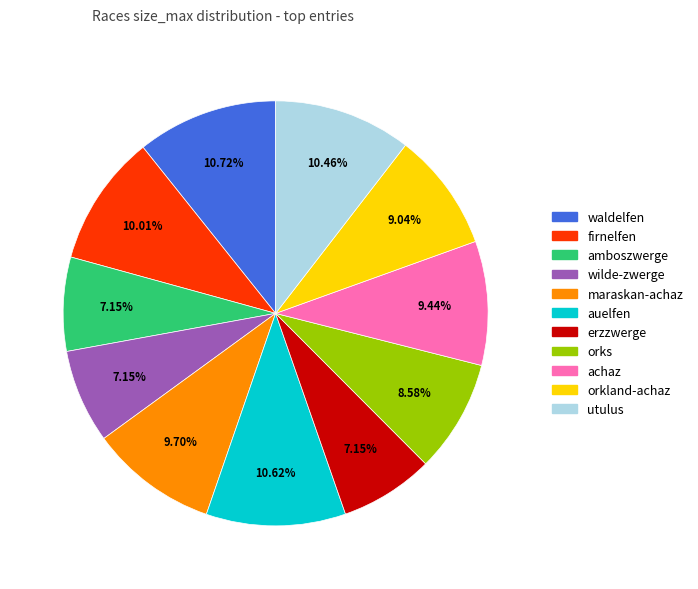

How many segments does this pie chart have?

11